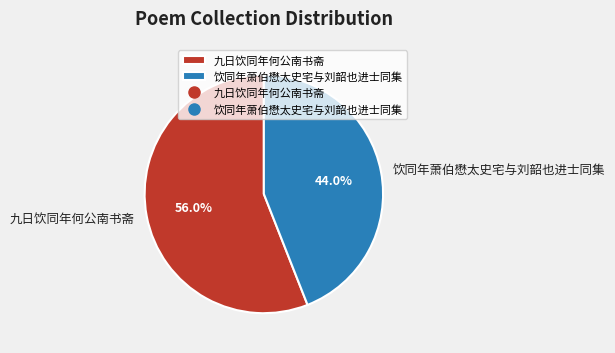

Does 饮同年萧伯懋太史宅与刘韶也进士同集 account for over 50% of the chart?

No